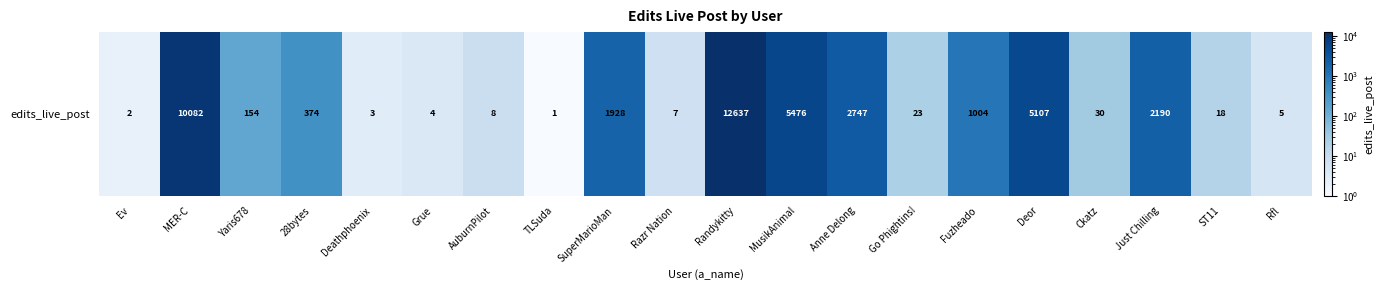

True or false: the data shows 8 at Rfl.

False